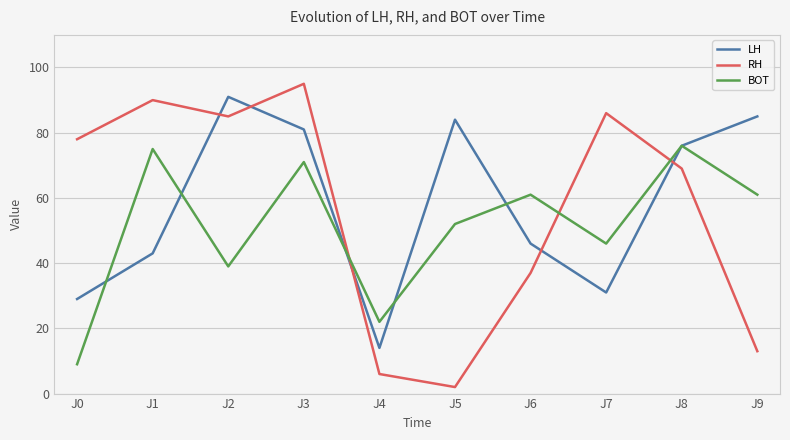

Which label corresponds to the largest value in the chart?

J3